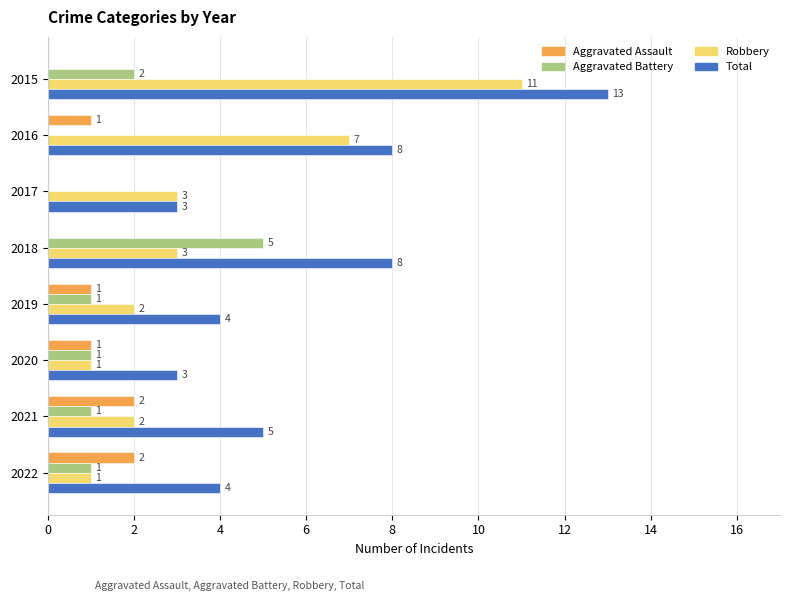

What is the sum of all Total values?

48